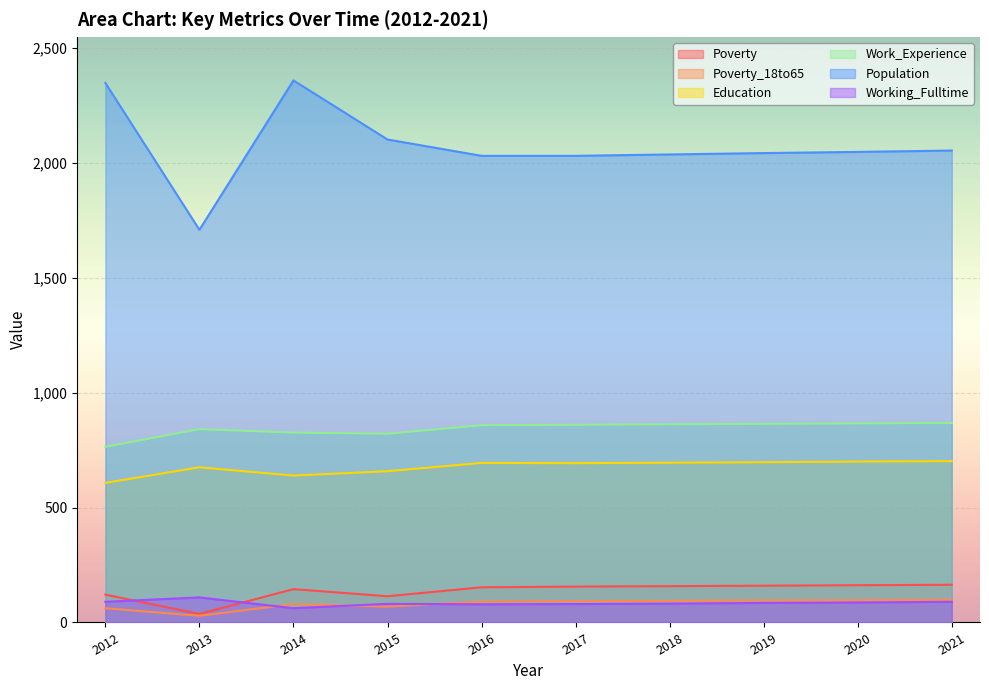

What is the value of the Population point at the 5th from the left?

2030